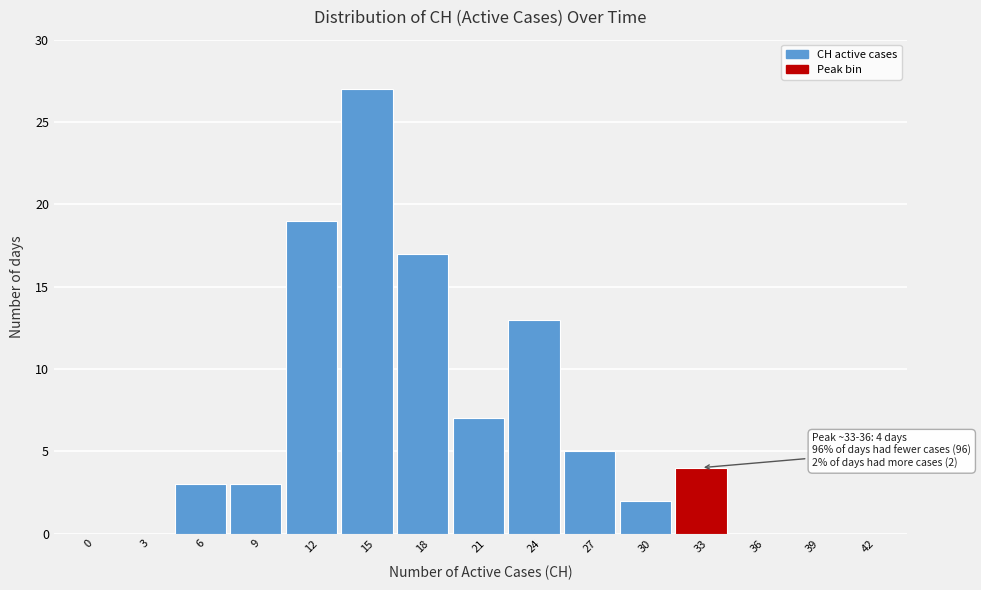

Reading right to left, extract all data points from this chart.

42=0	39=0	36=0	33=4	30=2	27=5	24=13	21=7	18=17	15=27	12=19	9=3	6=3	3=0	0=0